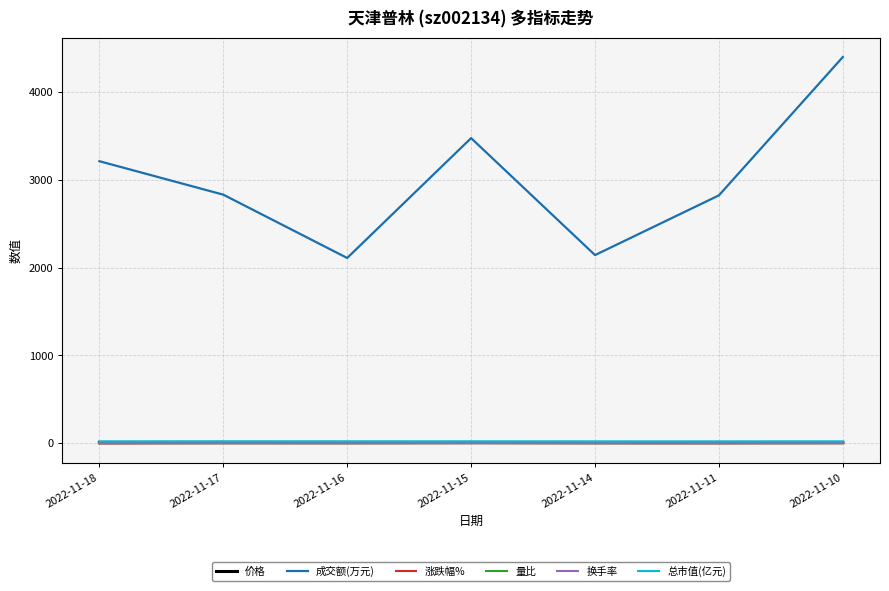

Which category has the highest value across all series?

2022-11-10